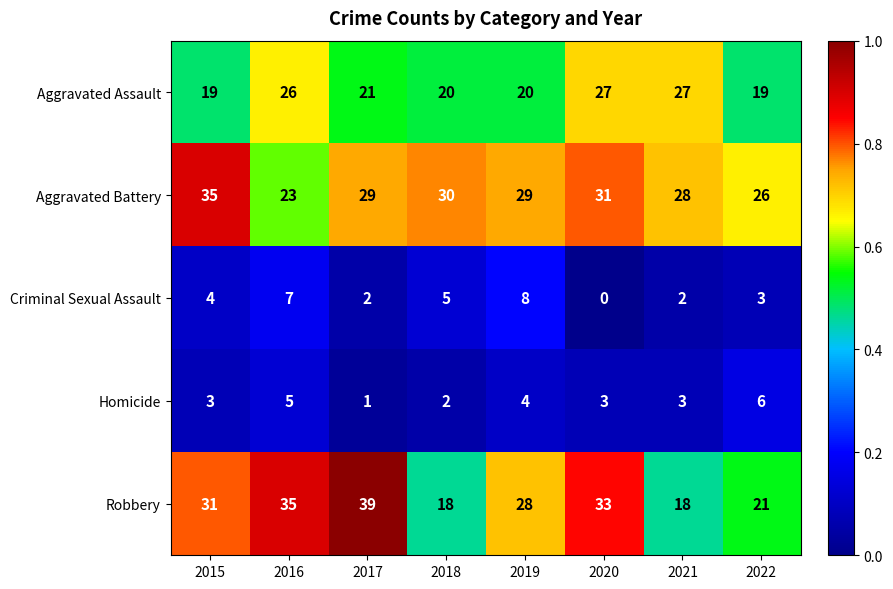

The value of Criminal Sexual Assault at 2015 is 4. True or false?

True